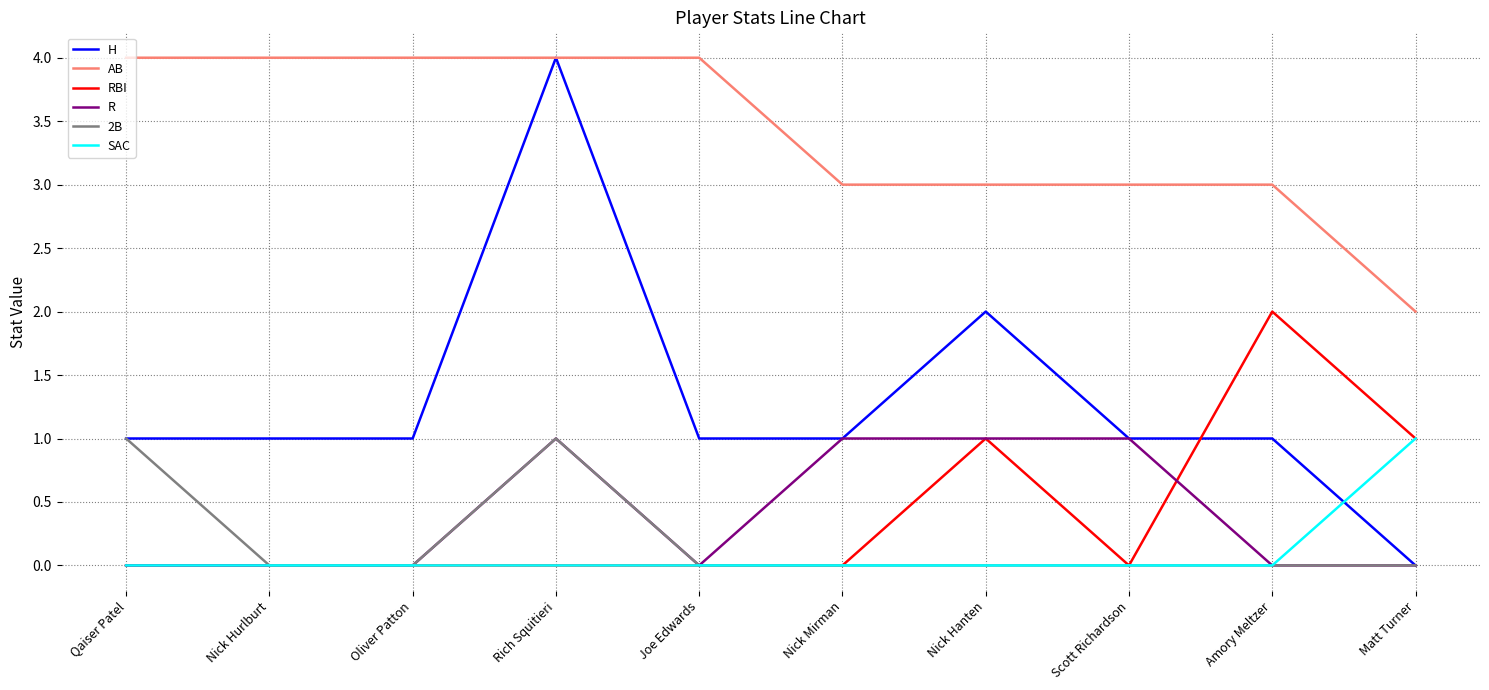

What is the difference between the maximum and second lowest values in the R series?

1